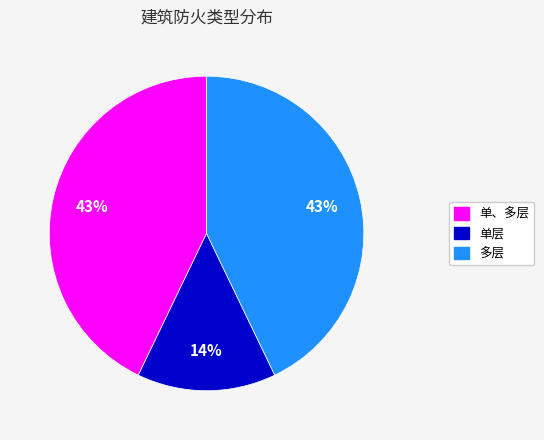

What percentage is the 单、多层 slice, to the nearest percent?

43%